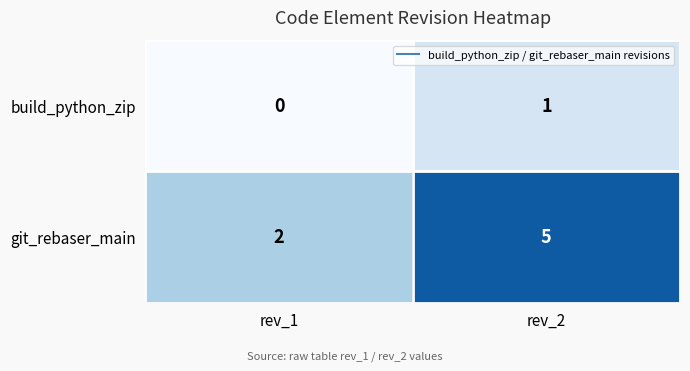

Reading right to left, list all the values displayed in this chart.

build_python_zip: rev_2=1	rev_1=0
git_rebaser_main: rev_2=5	rev_1=2